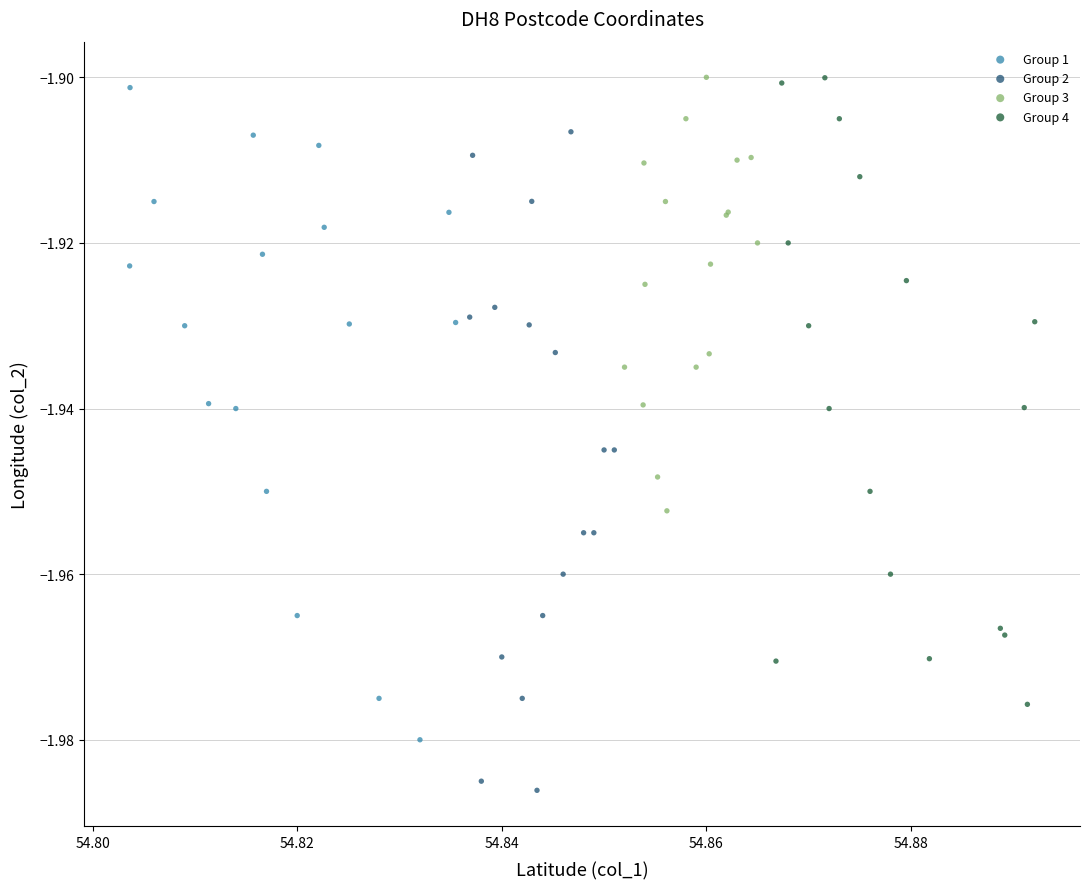

Which series contains the lowest Y value?

Group 2